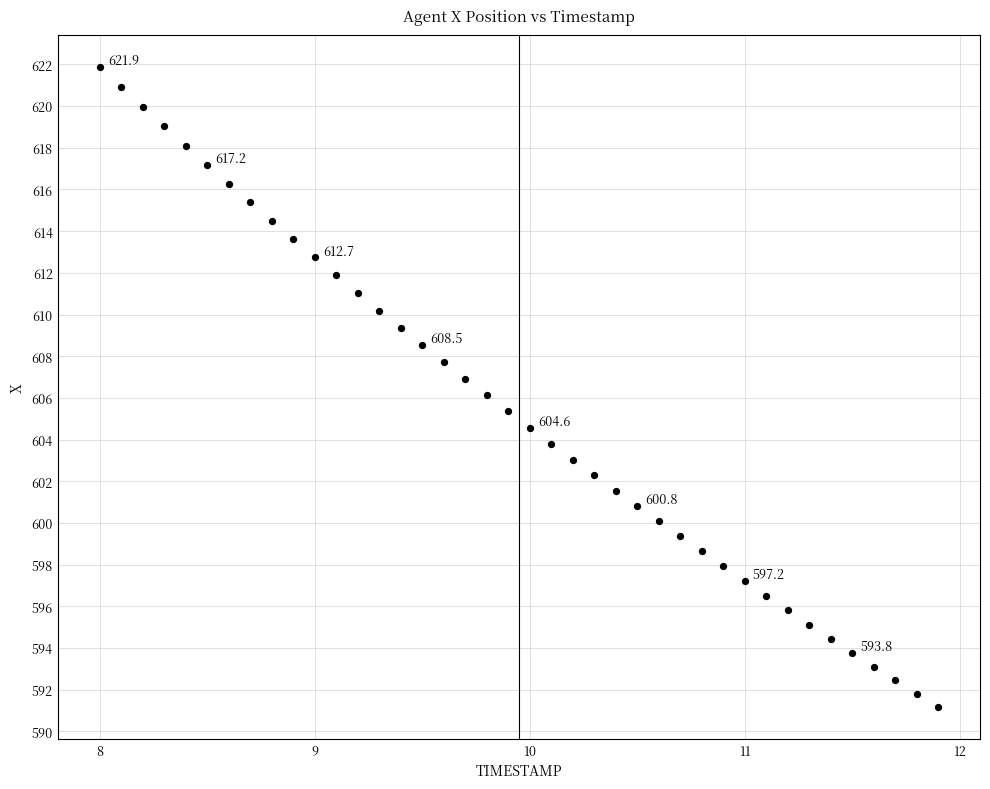

What is the range of X values (max minus min)?

3.9